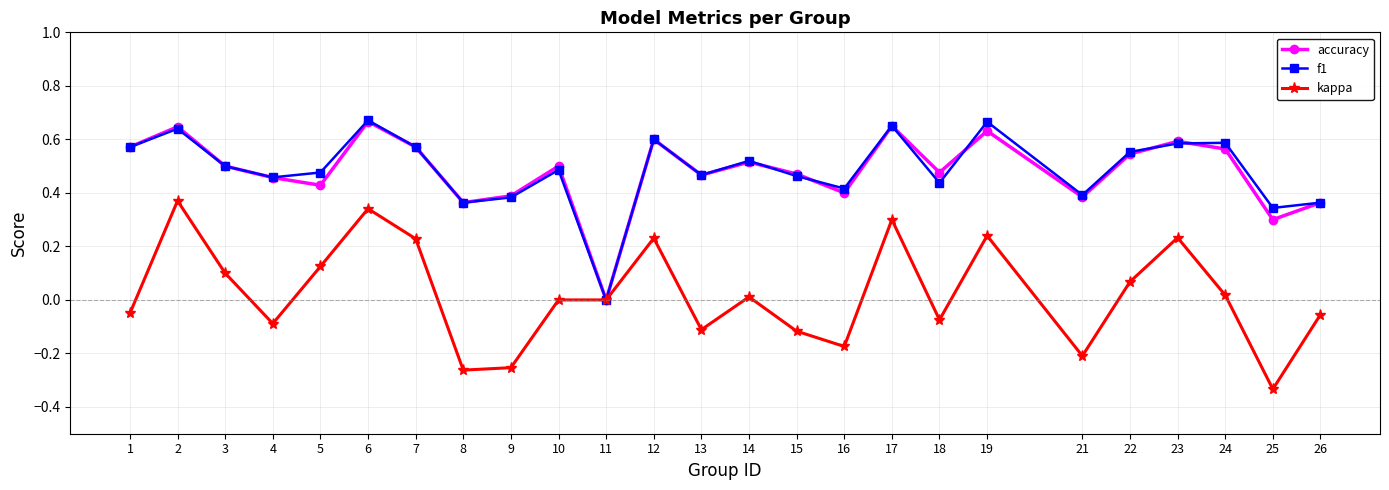

What are all the series names shown in the legend?

accuracy, f1, kappa